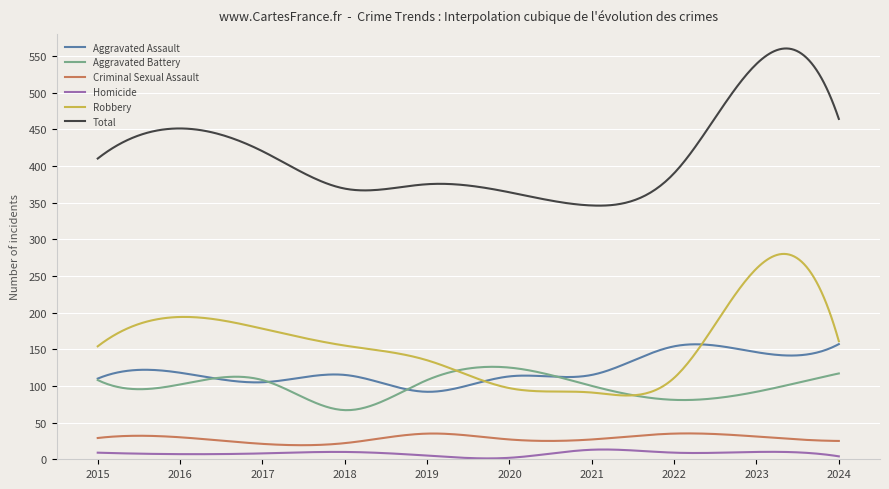

How many lines are shown in the chart?

6